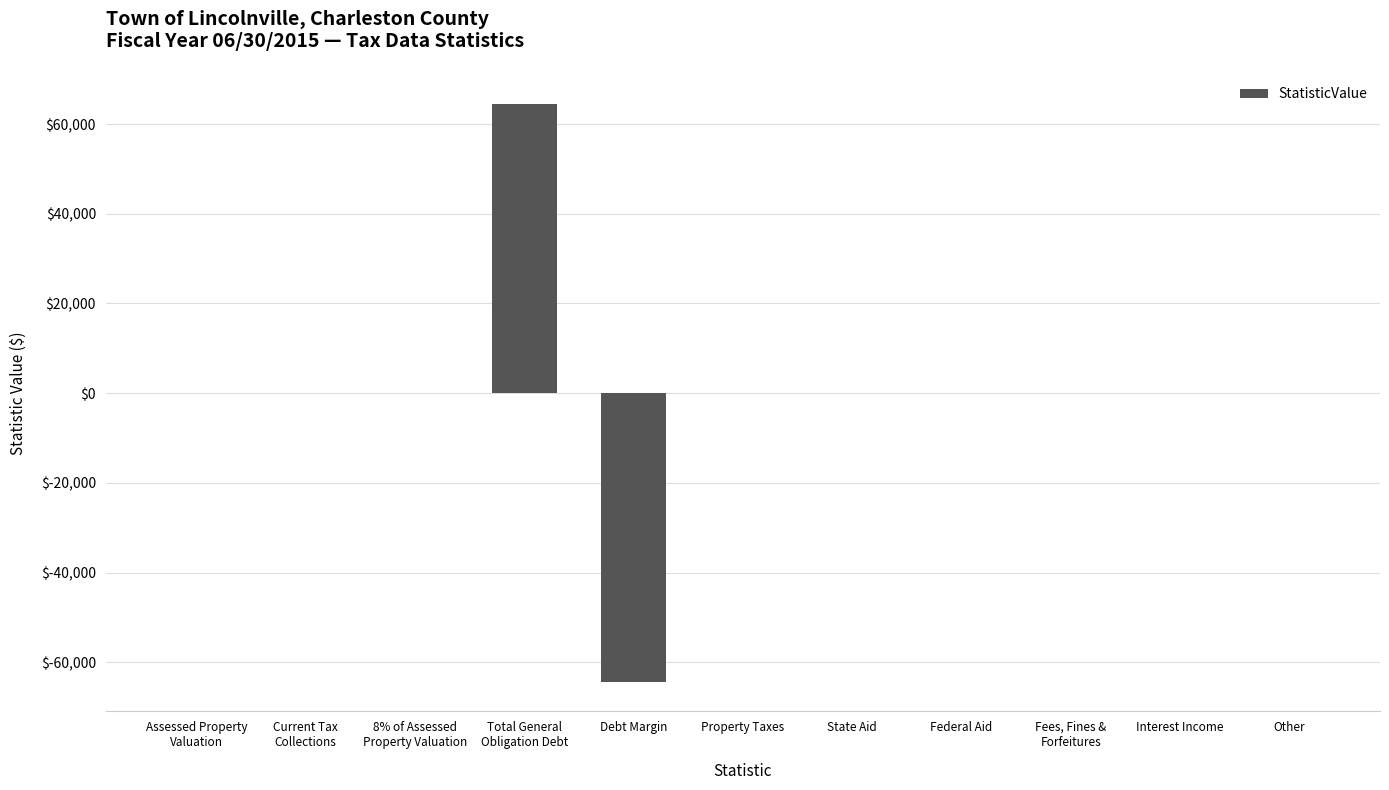

The chart shows a value of 0 at Interest Income. True or false?

True